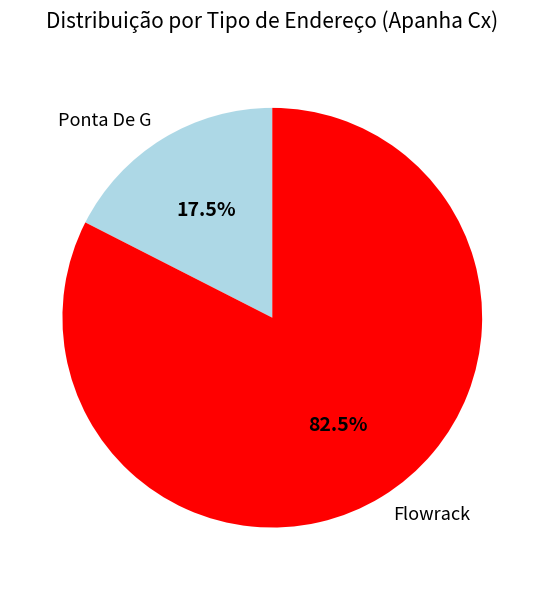

Which has a higher value, Ponta De G or Flowrack?

Flowrack